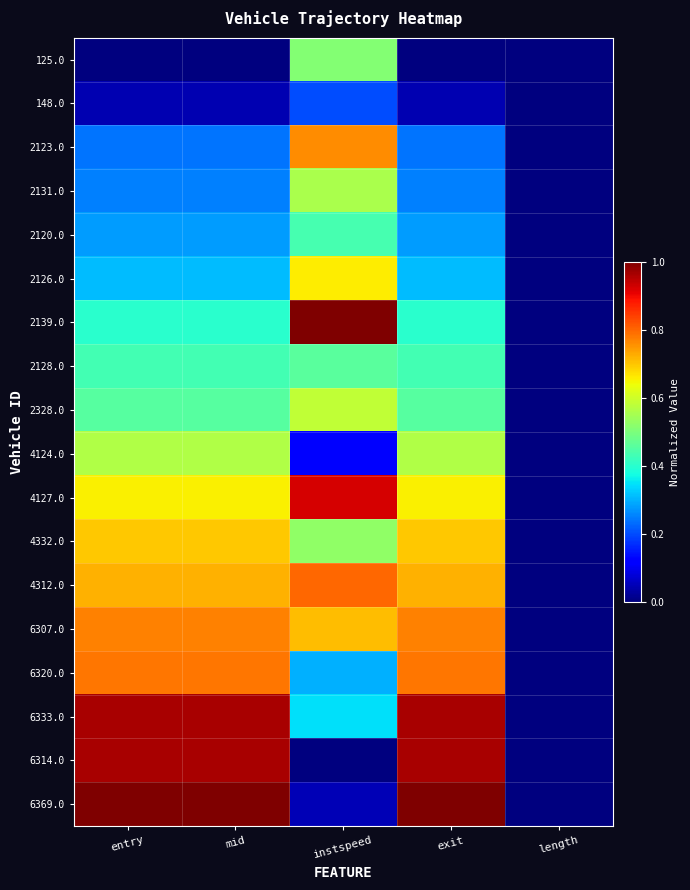

At how many categories does at least one series exceed 0?

4